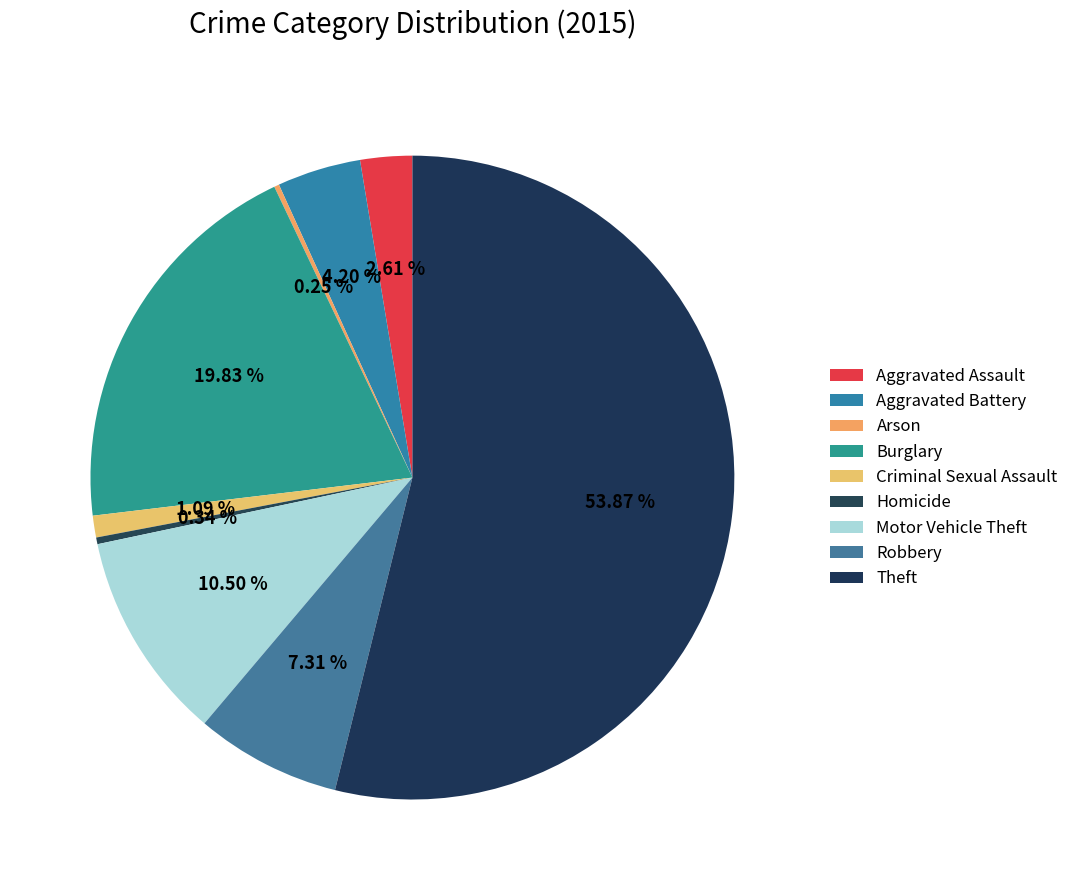

True or false: Homicide accounts for 0% of the total.

True